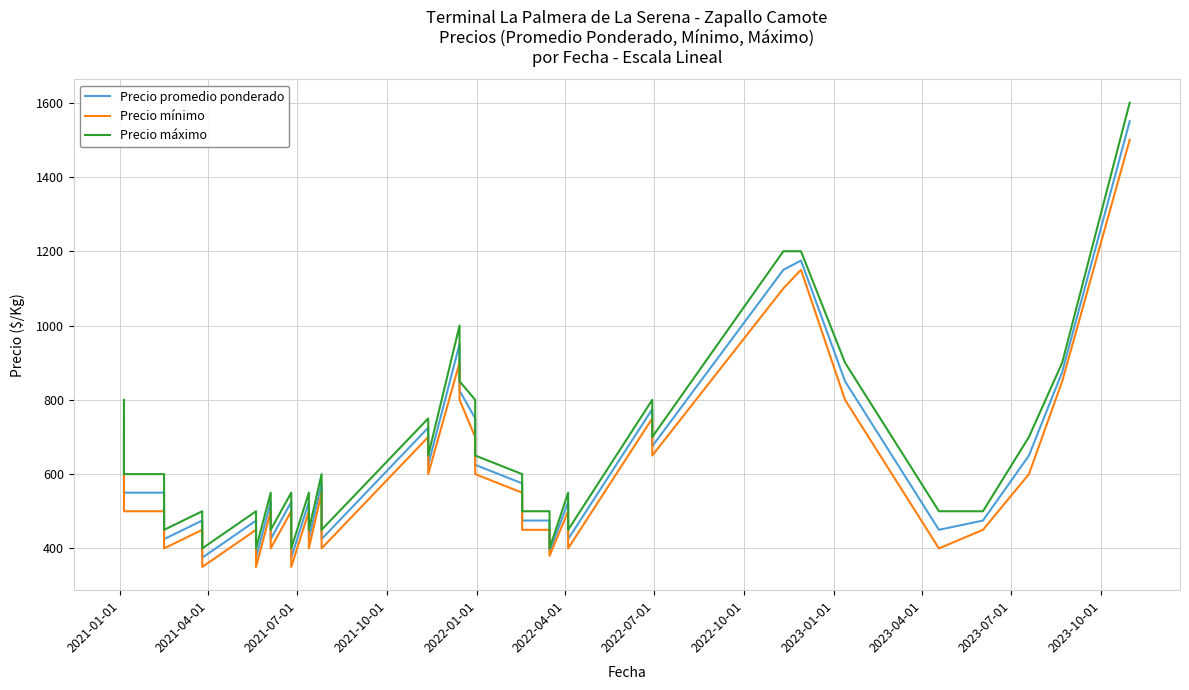

True or false: Precio promedio ponderado and Precio mínimo intersect in this chart.

False